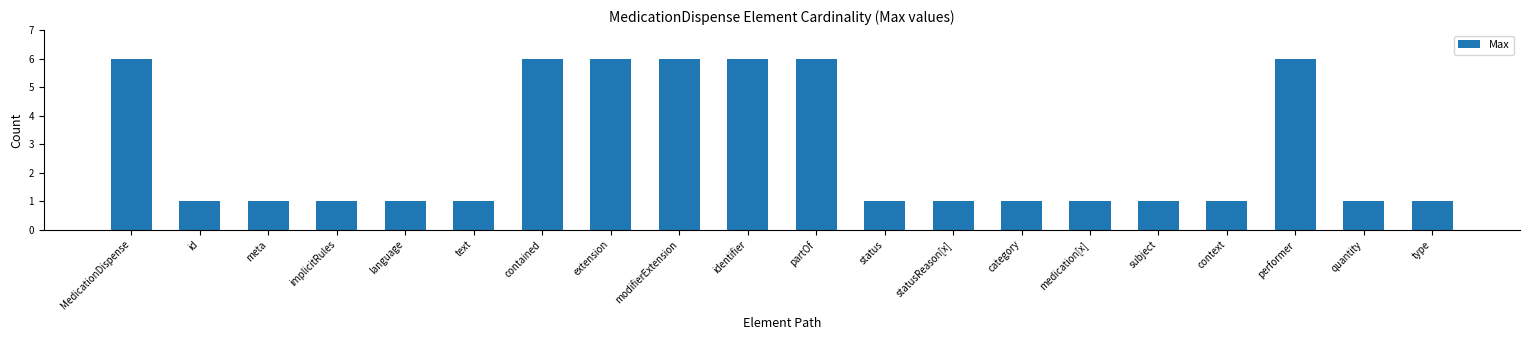

What value does the data have at partOf?

6